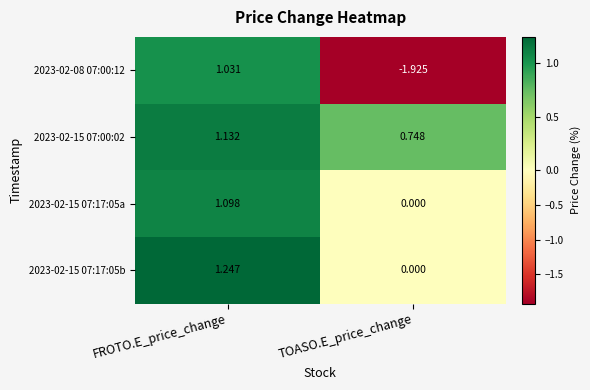

Between FROTO.E_price_change and TOASO.E_price_change, which series saw the biggest shift?

2023-02-08 07:00:12